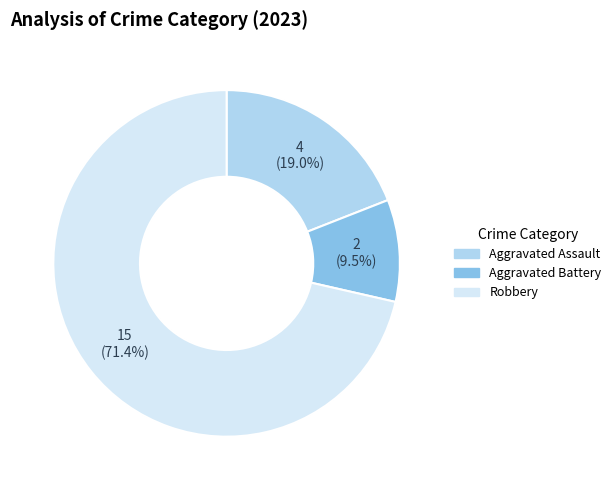

Is there any slice that represents more than half of the pie?

Yes